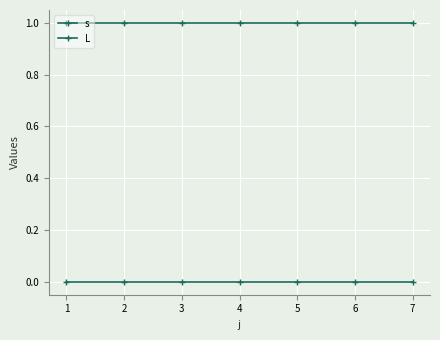

At how many categories does at least one series exceed 0?

7